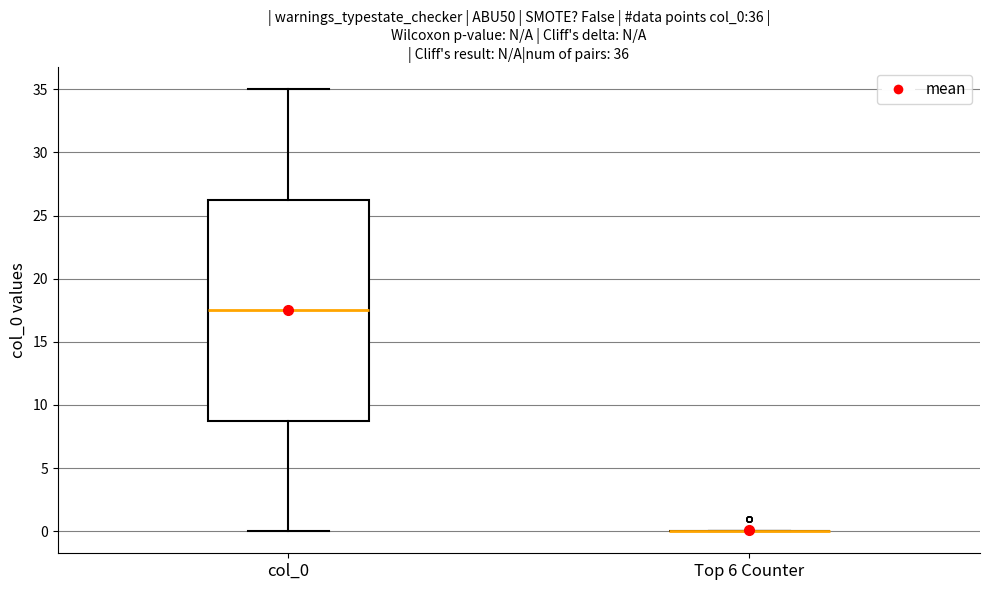

Comparing the boxes themselves (not the whiskers), which one is the tallest?

col_0